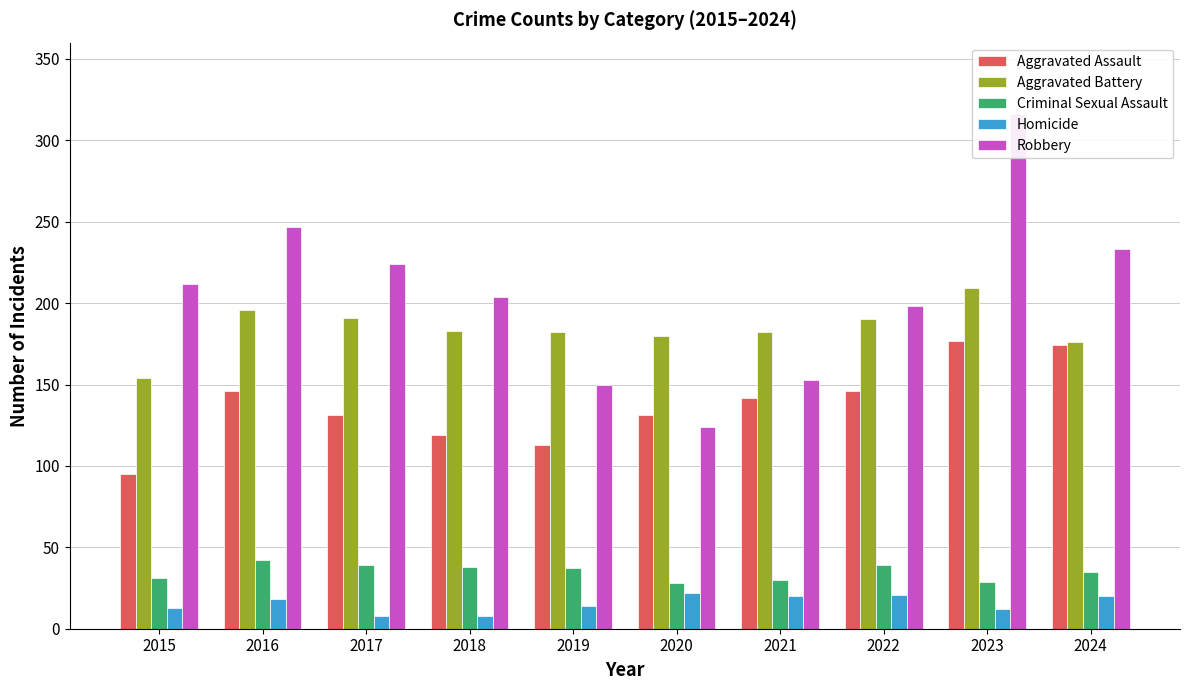

What is the average value of the Aggravated Battery series?

184